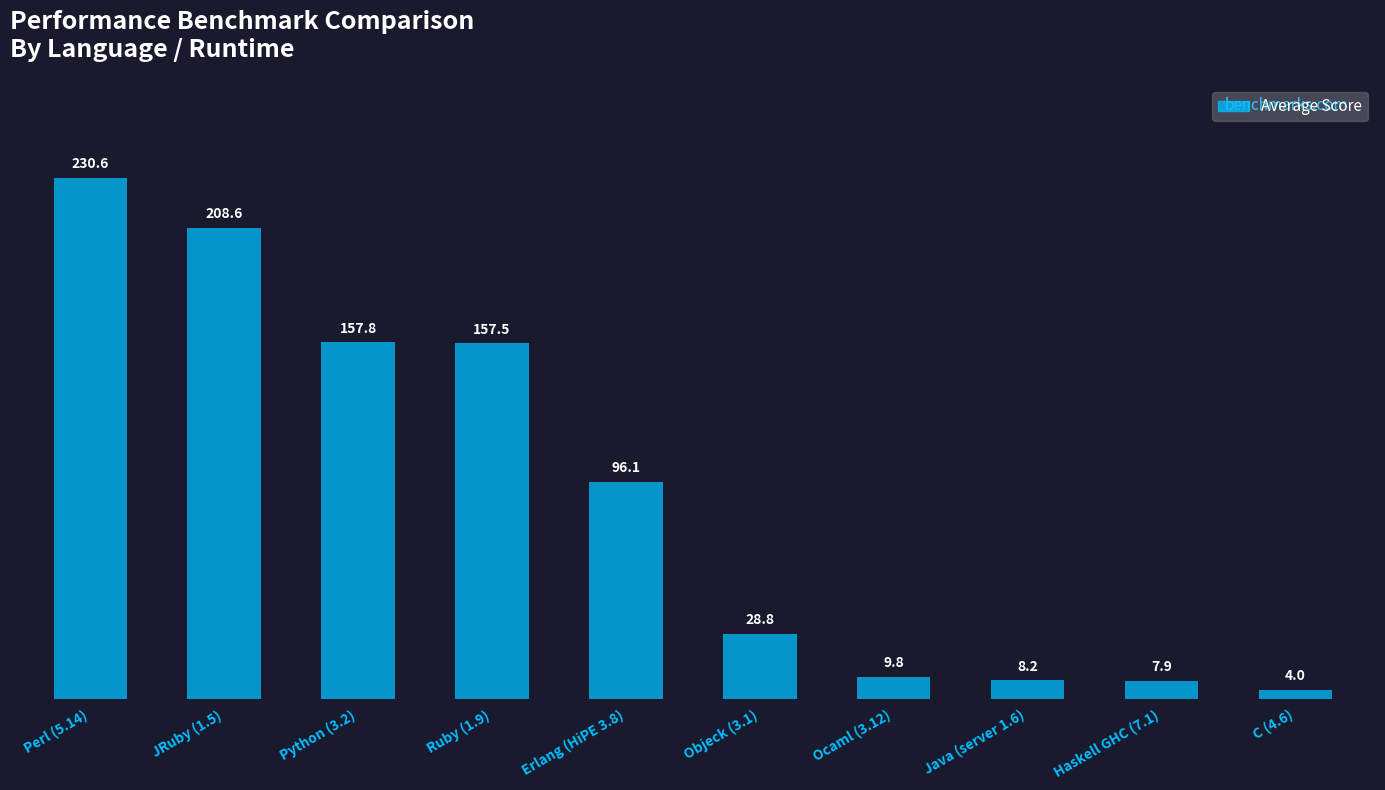

Is it true that the value at Perl (5.14) is 230.6?

True